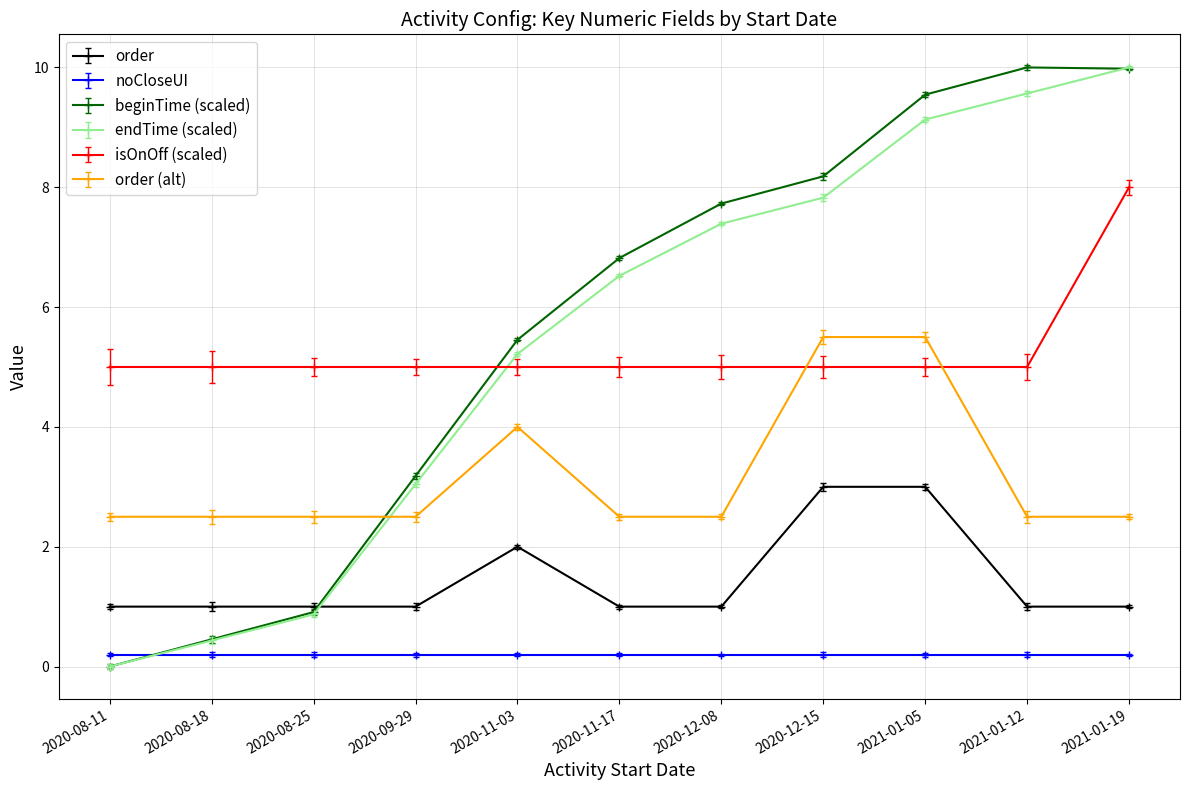

Count the number of categories in the chart.

11